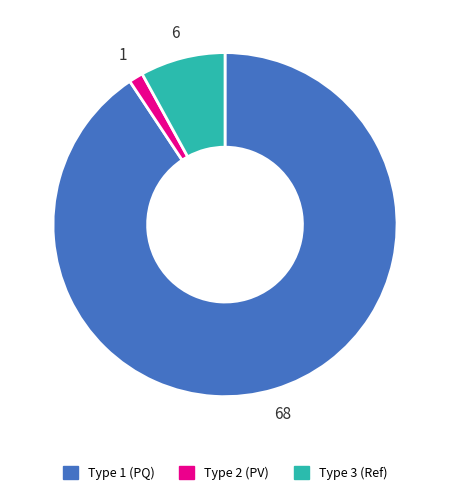

Do Type 1 (PQ) and Type 3 (Ref) together represent more than half of the pie?

Yes